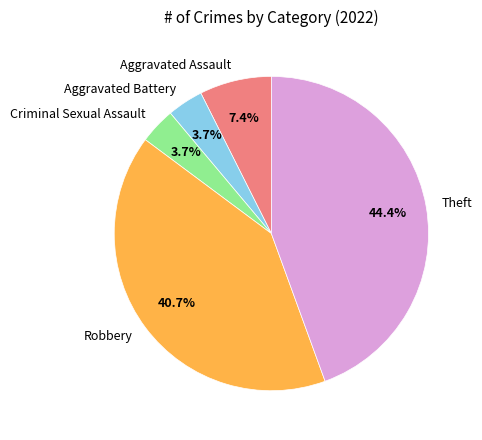

What is the largest slice in the pie chart?

Theft